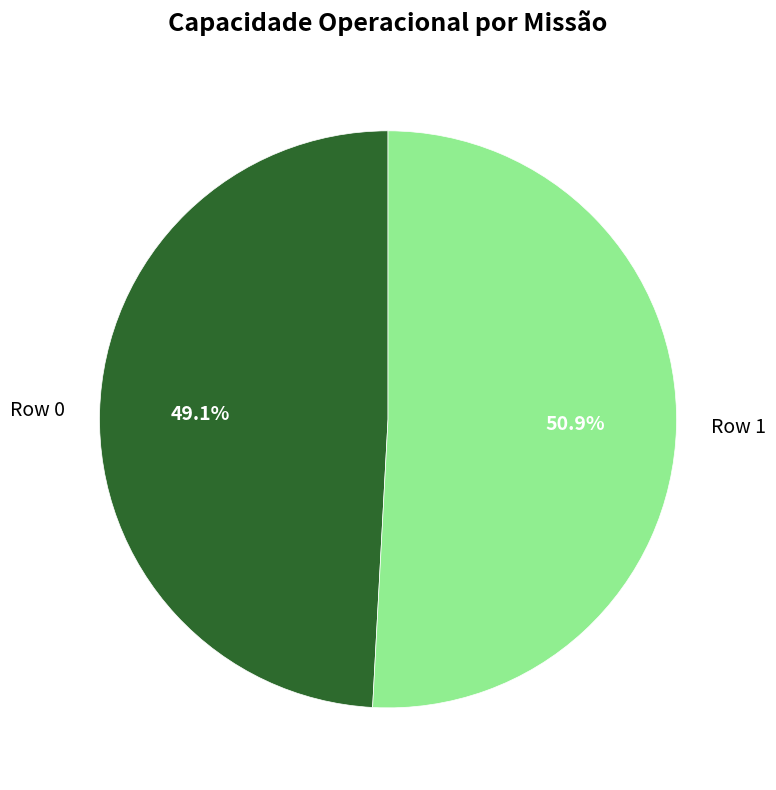

To the nearest percent, what portion does Row 1 represent?

51%